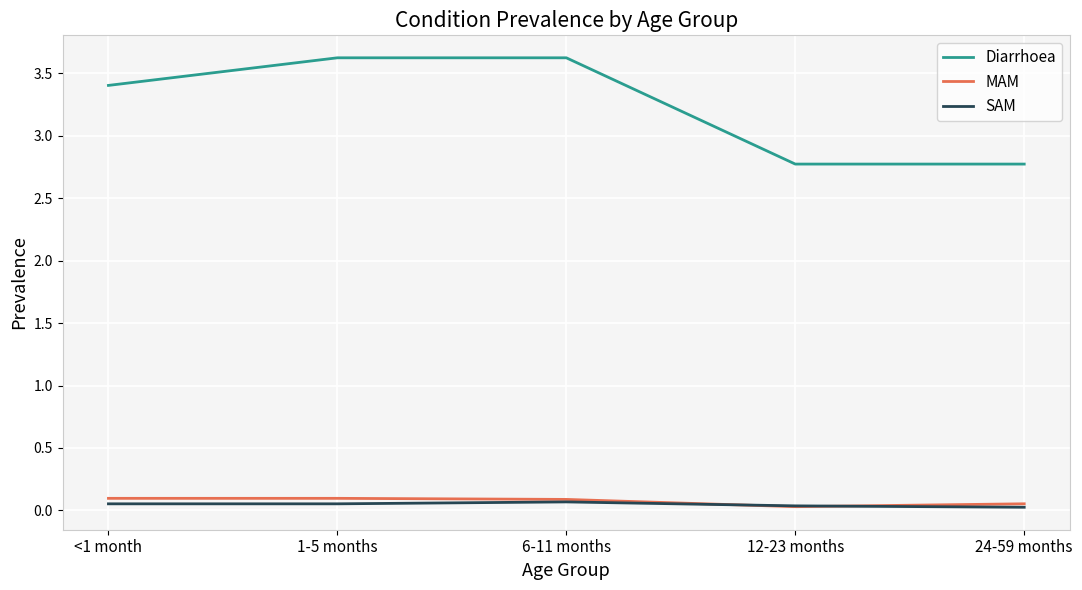

True or false: Diarrhoea and SAM intersect in this chart.

False